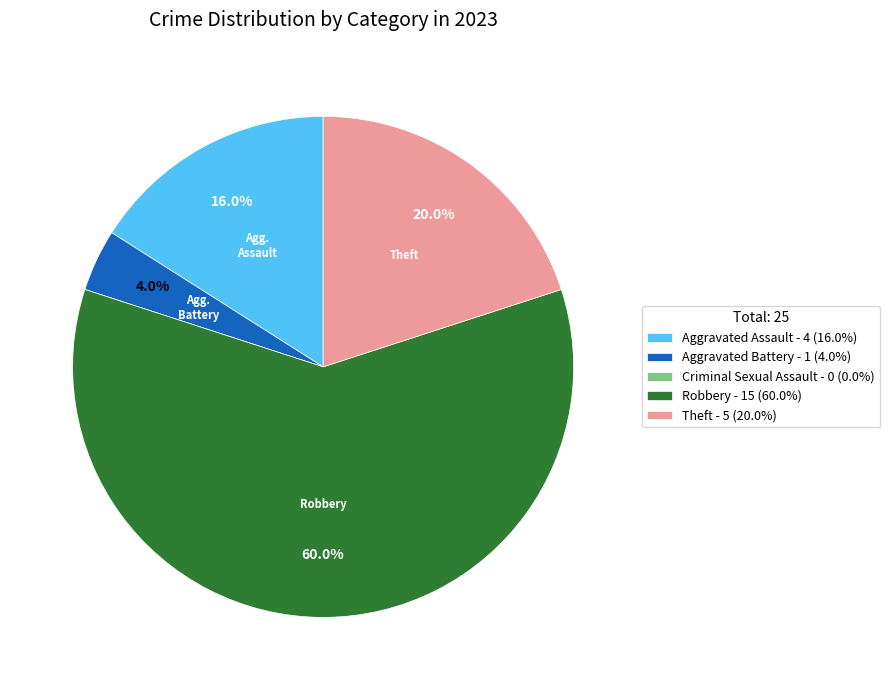

Which slice represents more than half of the pie?

Robbery